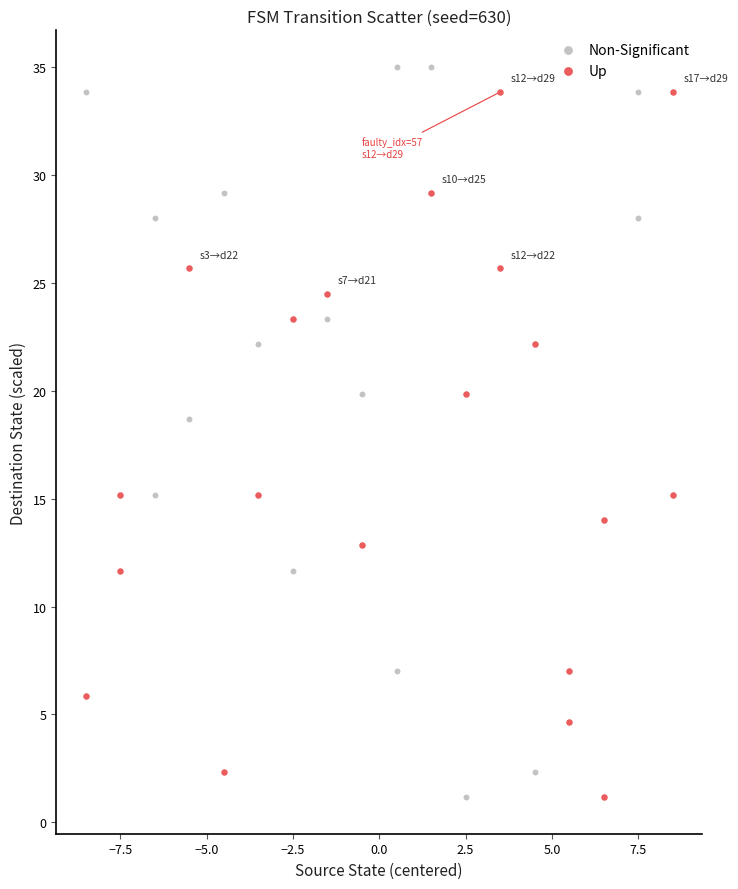

What are all the series names shown in the legend?

Non-Significant, Up